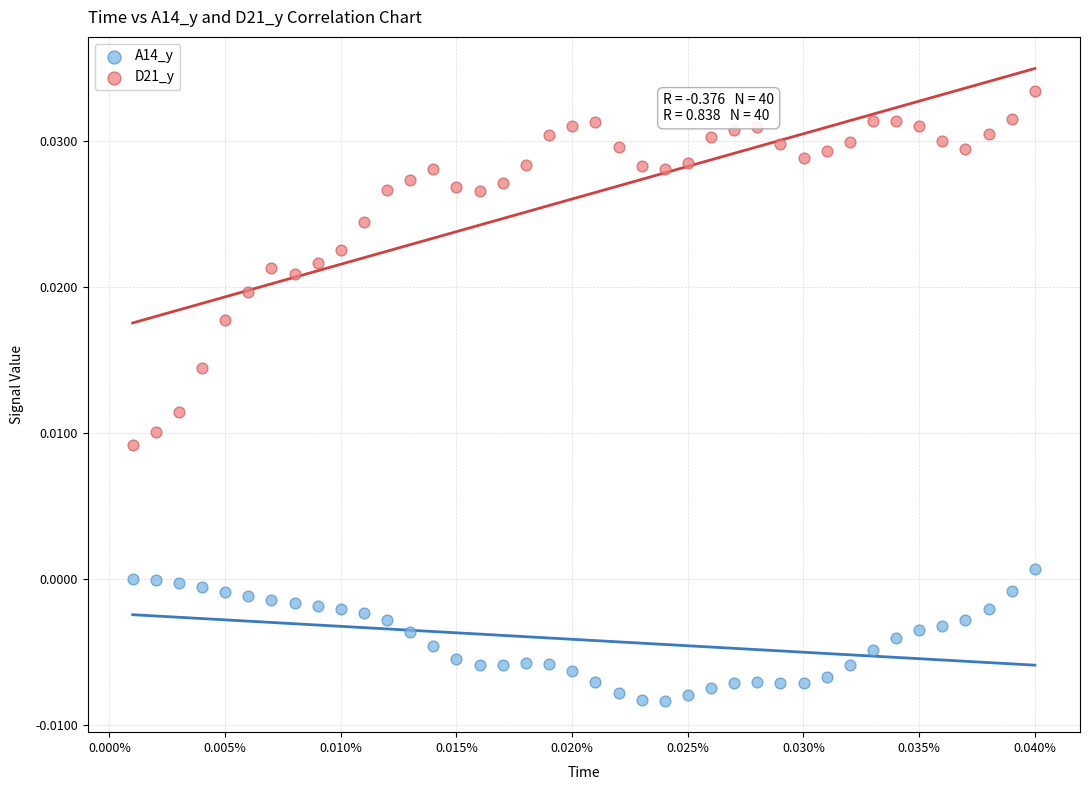

Which series has the largest Y range (max minus min)?

D21_y